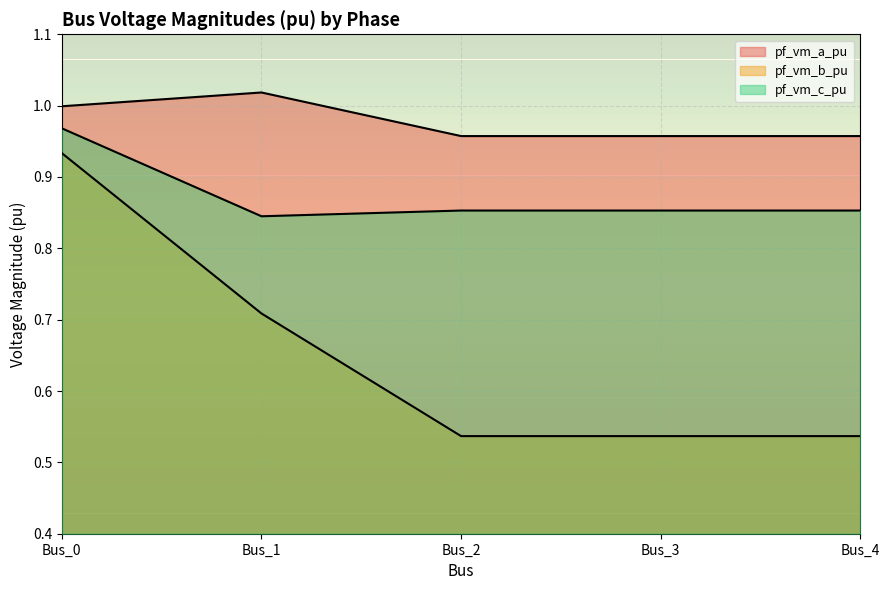

At which category is the sum across all series the highest?

Bus_0